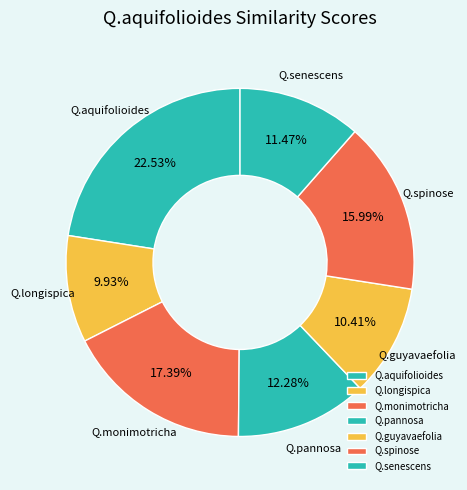

Which category has the biggest portion of the pie?

Q.aquifolioides